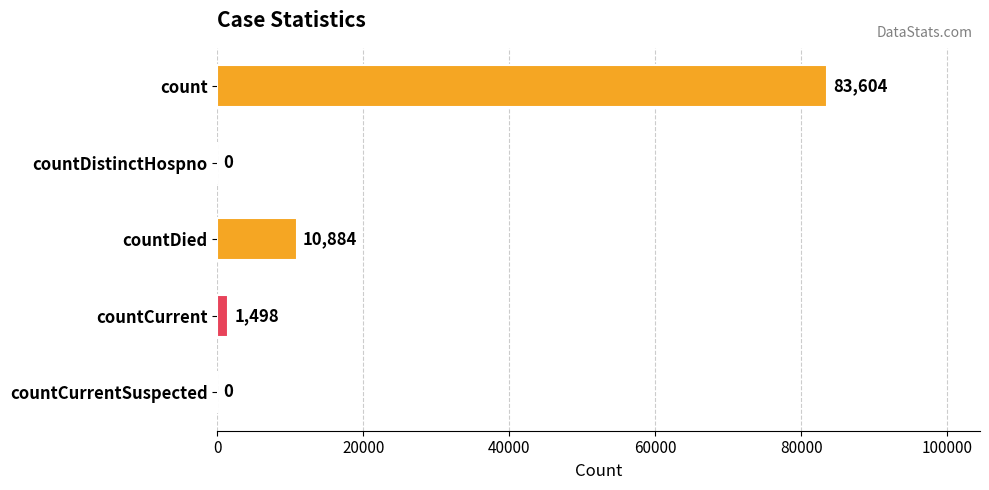

Which label corresponds to the largest value in the chart?

count